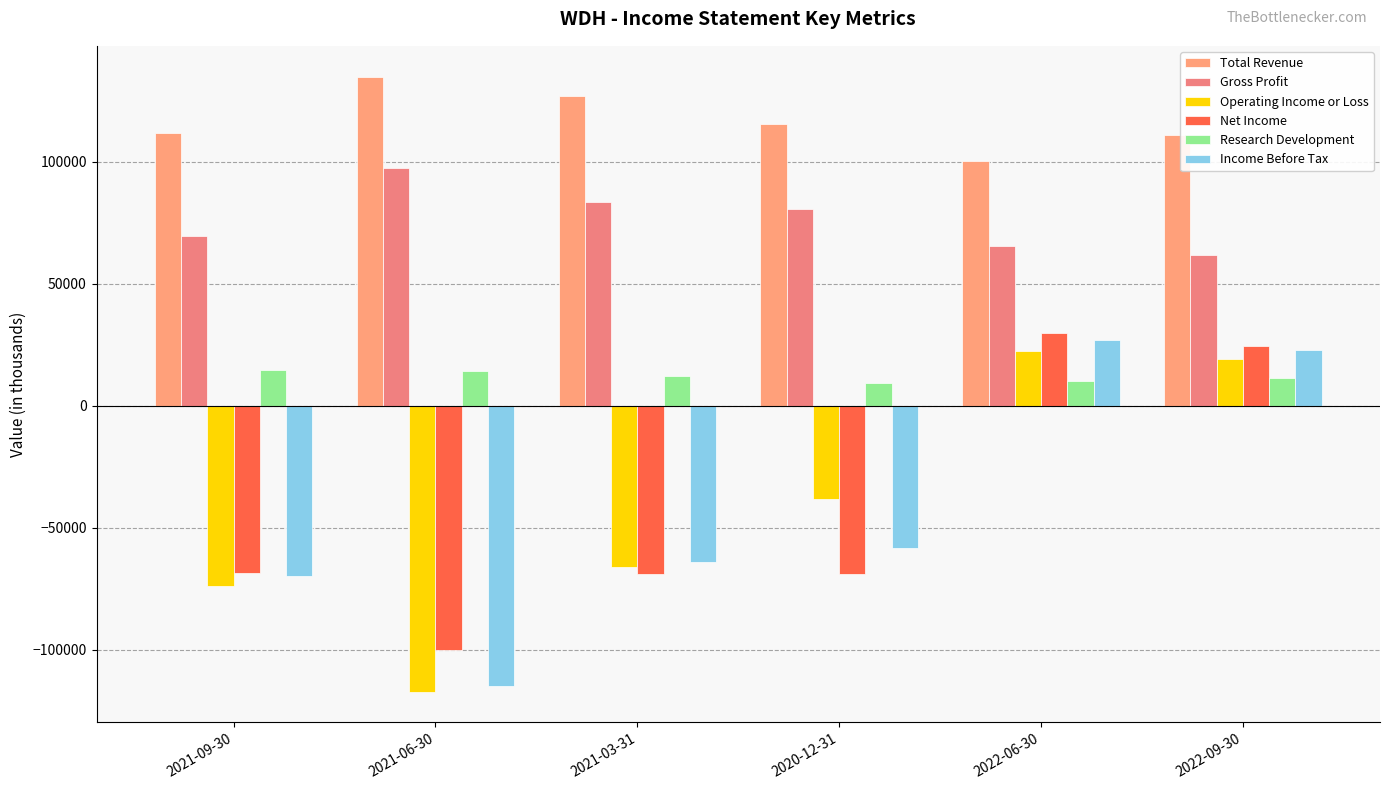

Reading left to right, extract all data points from this chart.

Total Revenue: 2021-09-30=111900	2021-06-30=134900	2021-03-31=126900	2020-12-31=115600	2022-06-30=100300	2022-09-30=110900
Gross Profit: 2021-09-30=69400	2021-06-30=97500	2021-03-31=83700	2020-12-31=80700	2022-06-30=65600	2022-09-30=61900
Operating Income or Loss: 2021-09-30=-73700	2021-06-30=-117100	2021-03-31=-66100	2020-12-31=-38000	2022-06-30=22400	2022-09-30=19000
Net Income: 2021-09-30=-68500	2021-06-30=-100200	2021-03-31=-69000	2020-12-31=-68800	2022-06-30=29700	2022-09-30=24400
Research Development: 2021-09-30=14800	2021-06-30=14400	2021-03-31=12200	2020-12-31=9400	2022-06-30=10100	2022-09-30=11300
Income Before Tax: 2021-09-30=-69700	2021-06-30=-114800	2021-03-31=-63800	2020-12-31=-58100	2022-06-30=26900	2022-09-30=23000